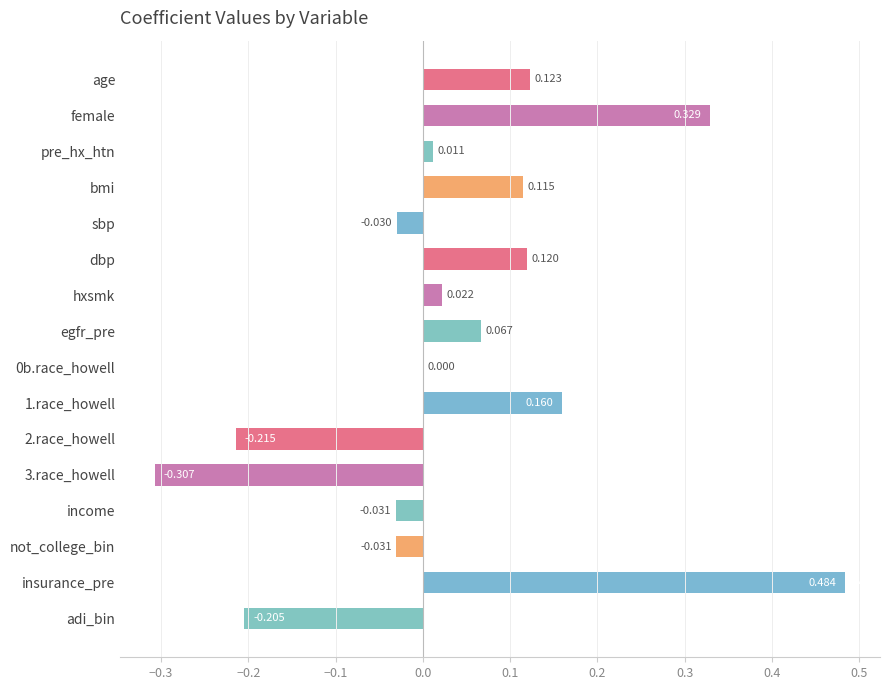

Which label corresponds to the largest value in the chart?

insurance_pre